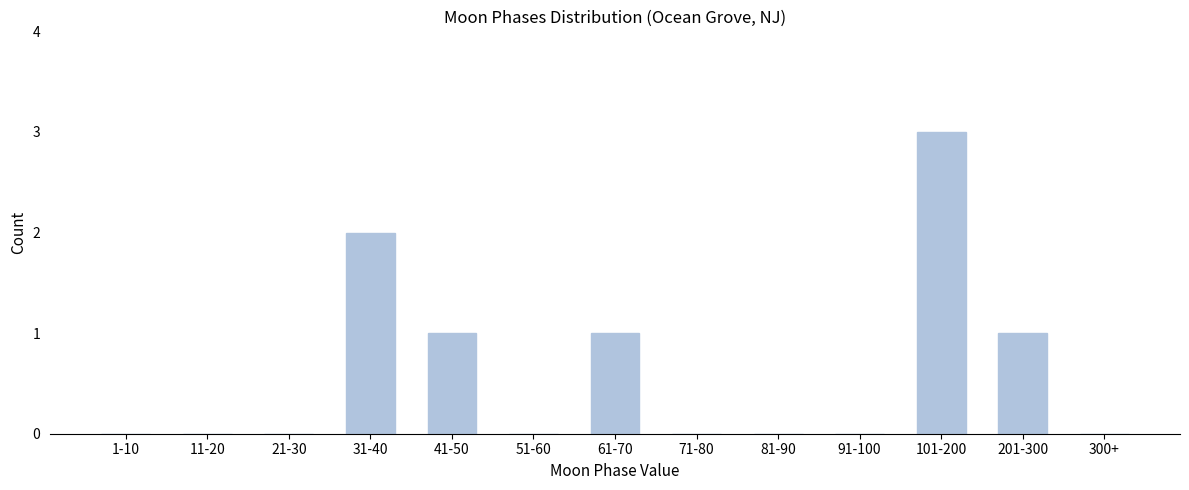

Reading left to right, transcribe all the data shown in this chart.

1-10=0	11-20=0	21-30=0	31-40=2	41-50=1	51-60=0	61-70=1	71-80=0	81-90=0	91-100=0	101-200=3	201-300=1	300+=0